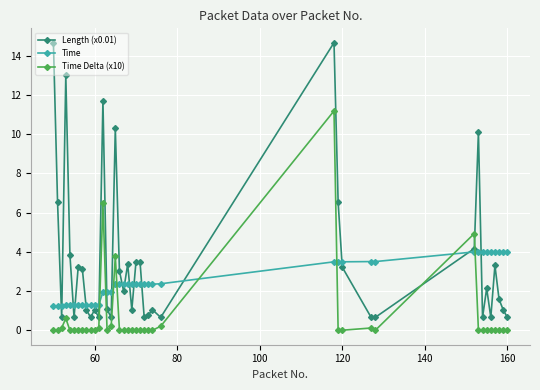

Rank the series by their average value, from highest to lowest.

Length (x0.01), Time, Time Delta (x10)